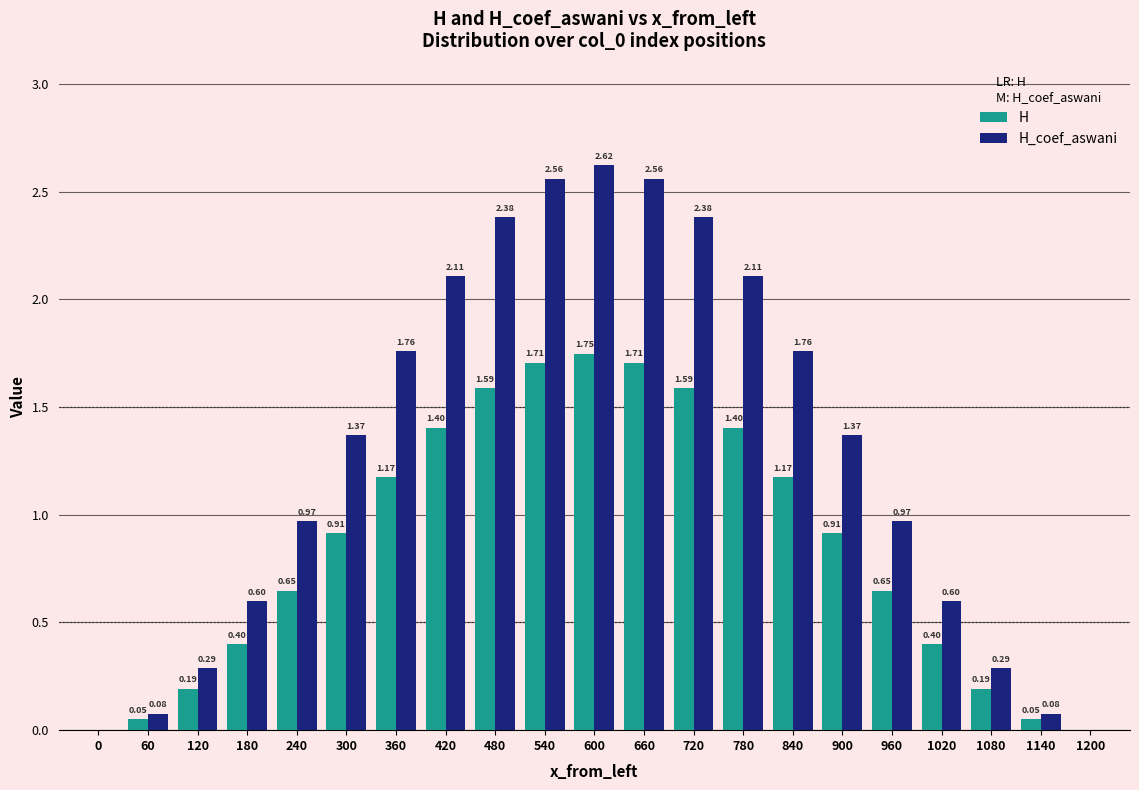

What is the sum of the H values at 1080 and 960?

0.8